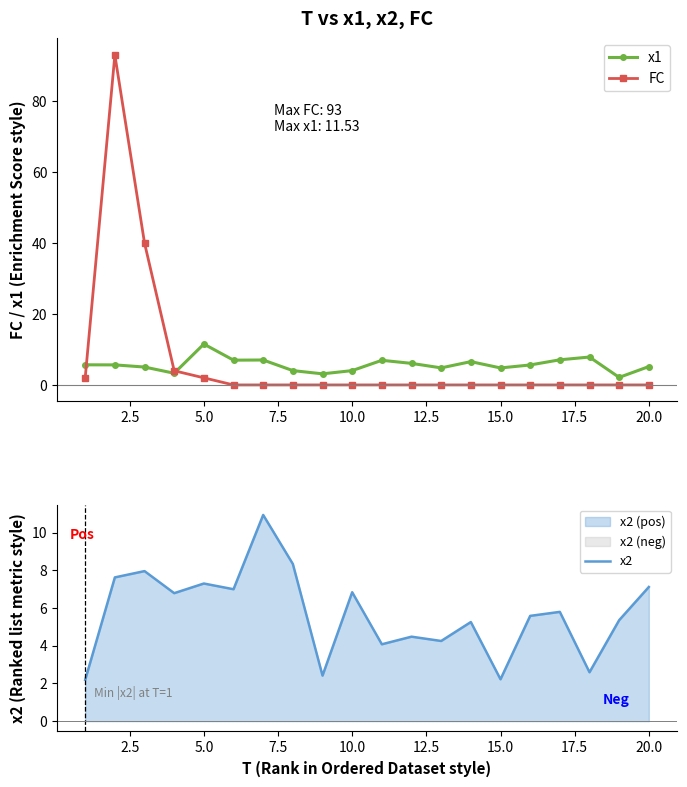

The value of x1 at 5.0 is 11.5. True or false?

True